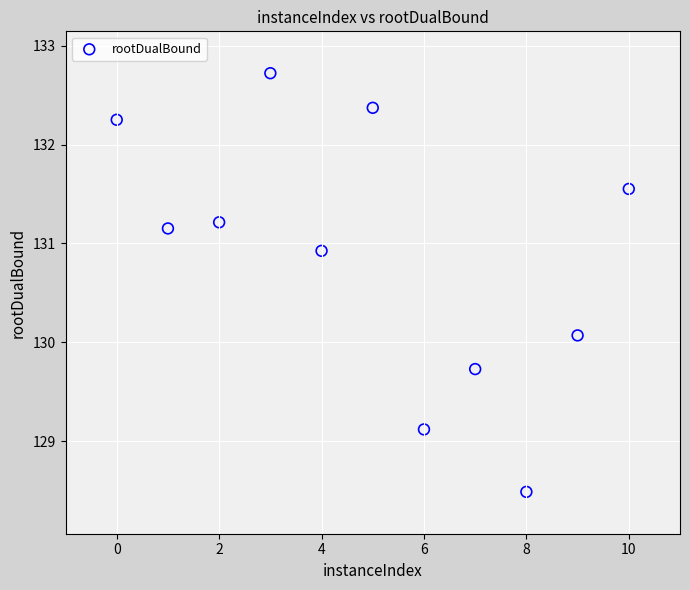

What is the average X value?

5.0